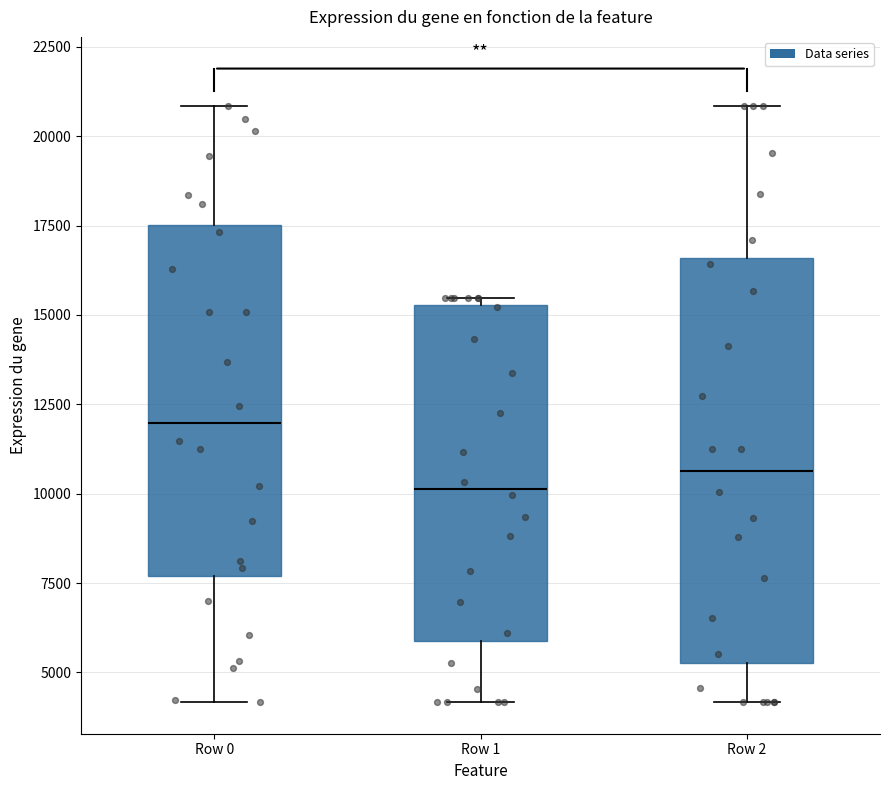

Comparing the boxes themselves (not the whiskers), which one is the tallest?

Row 2